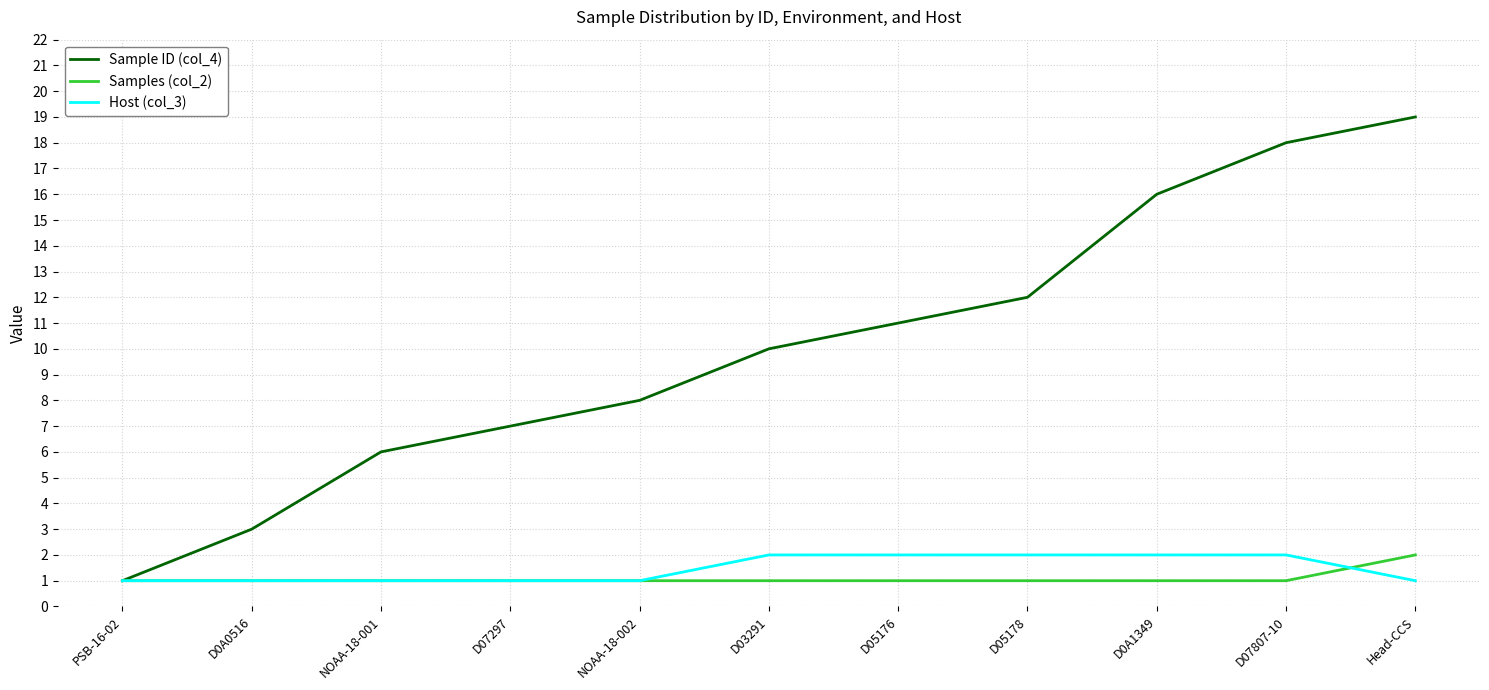

What is the maximum value shown in the chart?

19